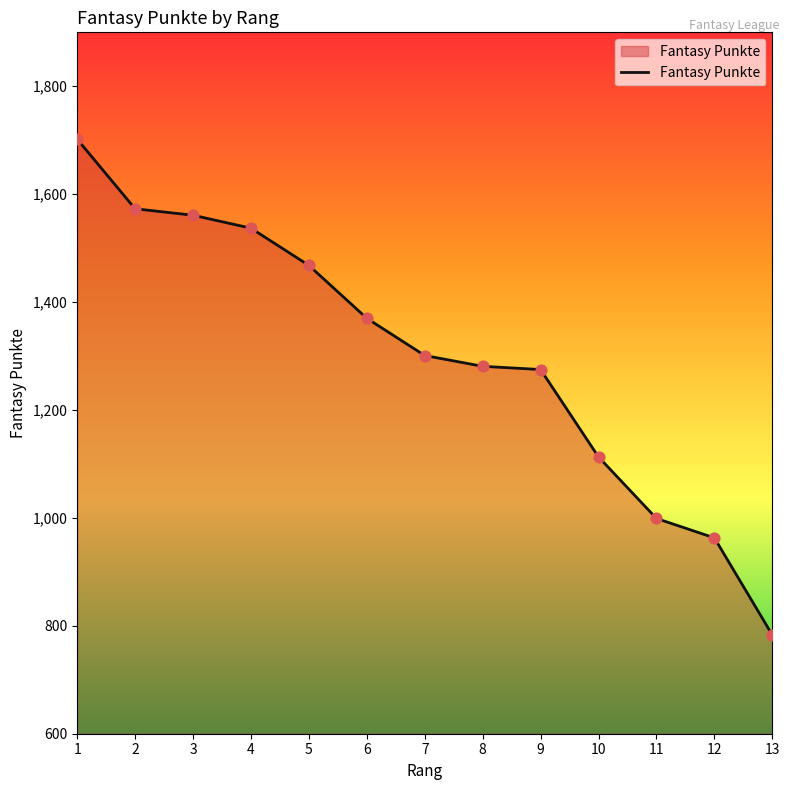

What is the change in value from 5 to 8?

-187